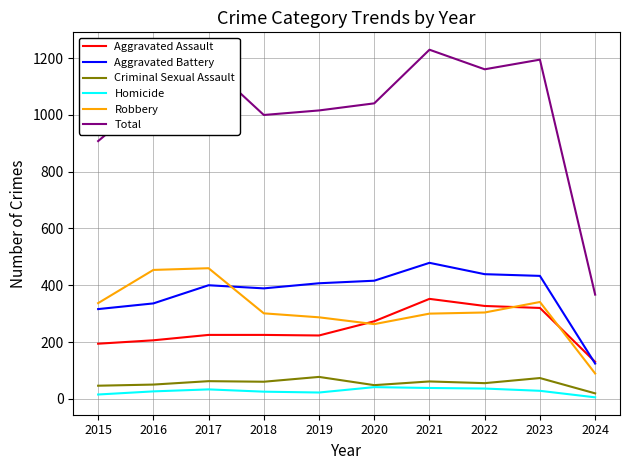

What is the difference between the second highest and minimum values in the Total series?

828